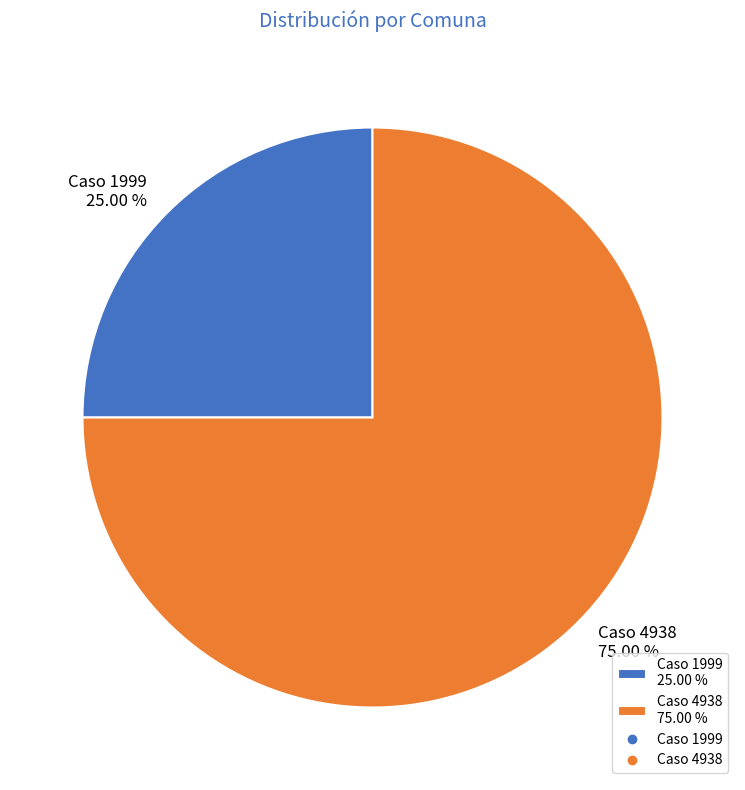

What percentage is the Caso 4938 slice, to the nearest percent?

75%